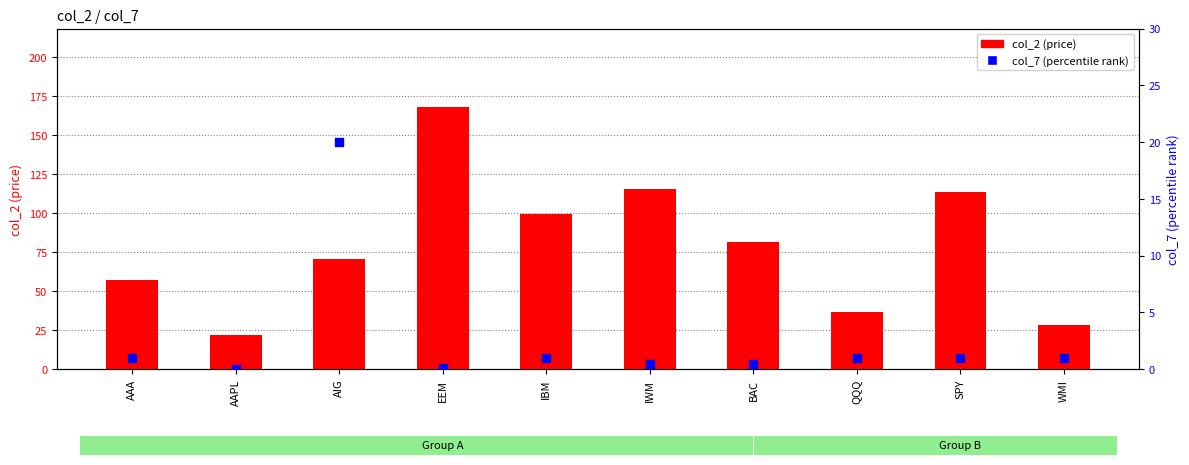

Which series reaches the minimum Y coordinate?

col_7 (percentile rank)